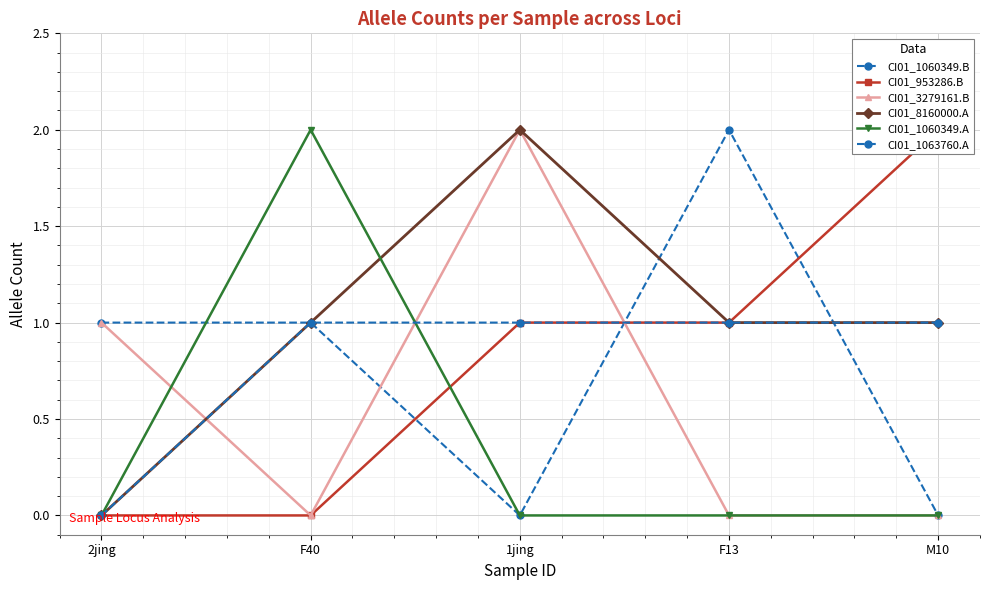

True or false: CI01_8160000.A has a value of 0 at F40.

False